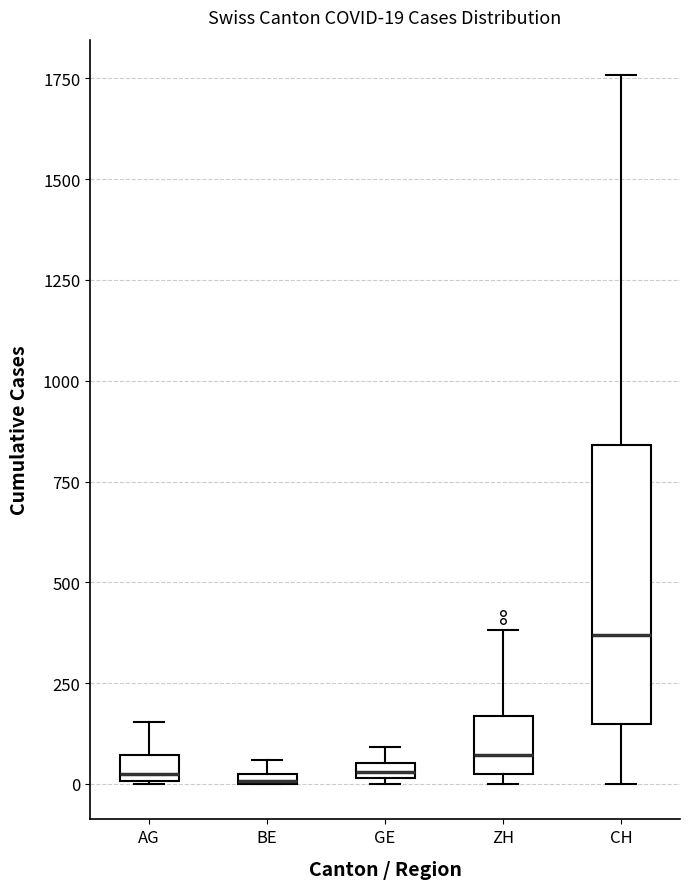

Comparing the boxes themselves (not the whiskers), which one is the tallest?

CH